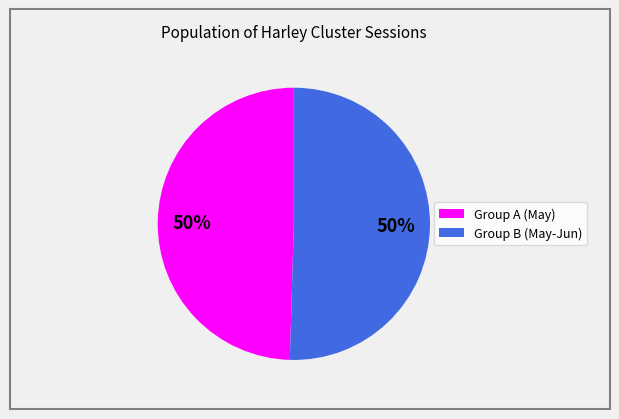

To the nearest percent, what is the average slice percentage?

50%